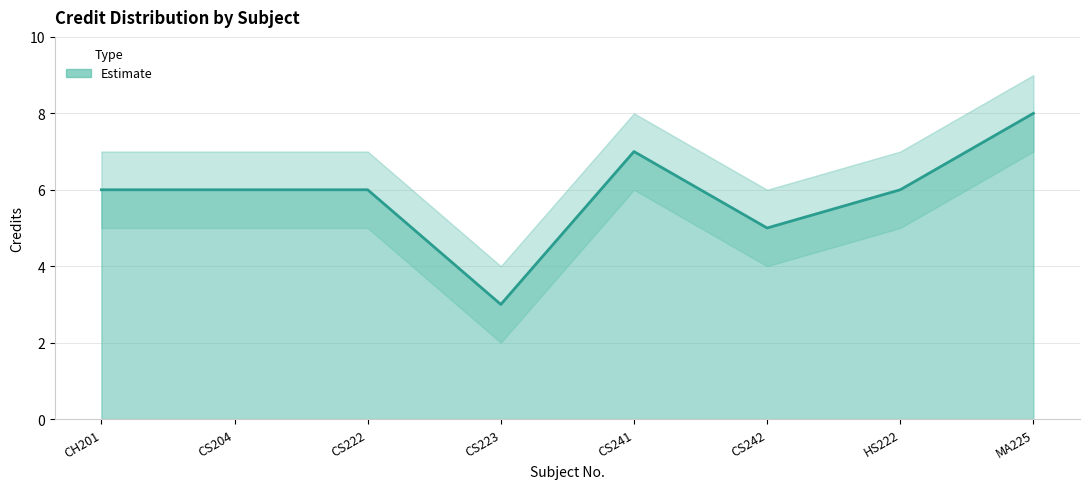

Rank the series at CS242 from lowest to highest value.

Credit_lower, Credit, Credit_upper